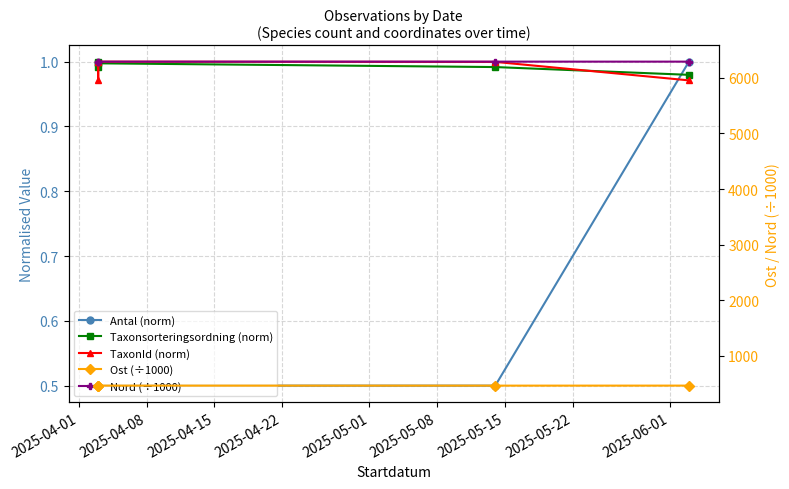

True or false: Taxonsorteringsordning (norm) and Ost (÷1000) intersect in this chart.

False